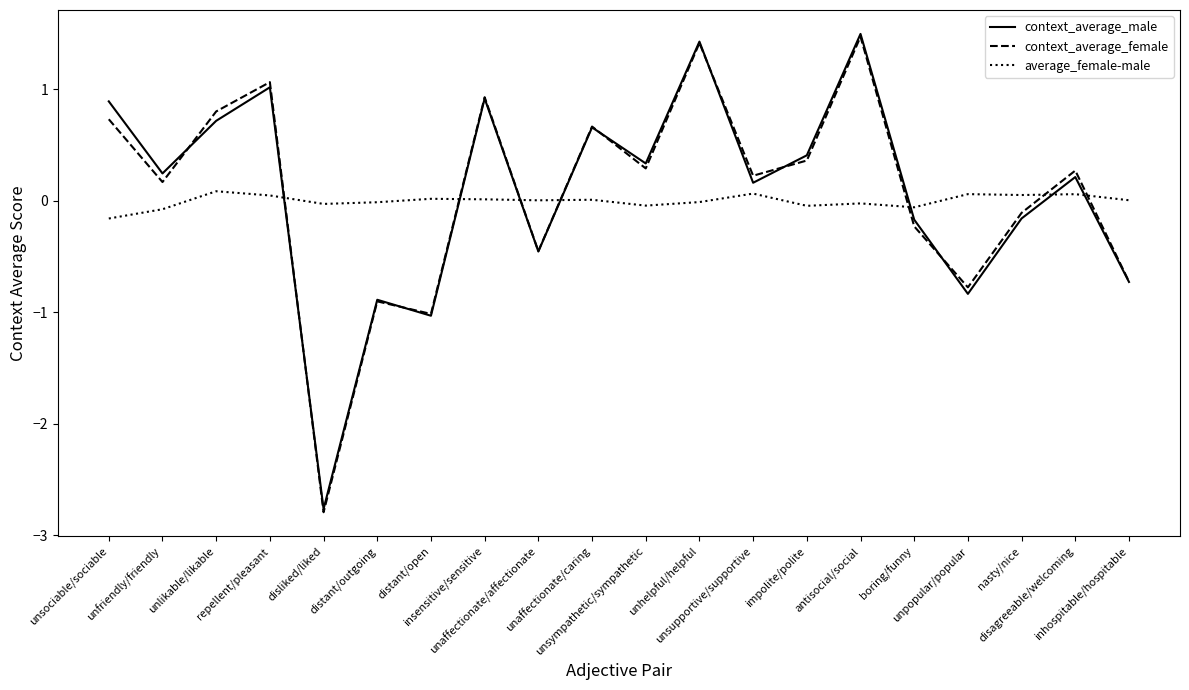

How many times do average_female-male and context_average_male cross each other?

7